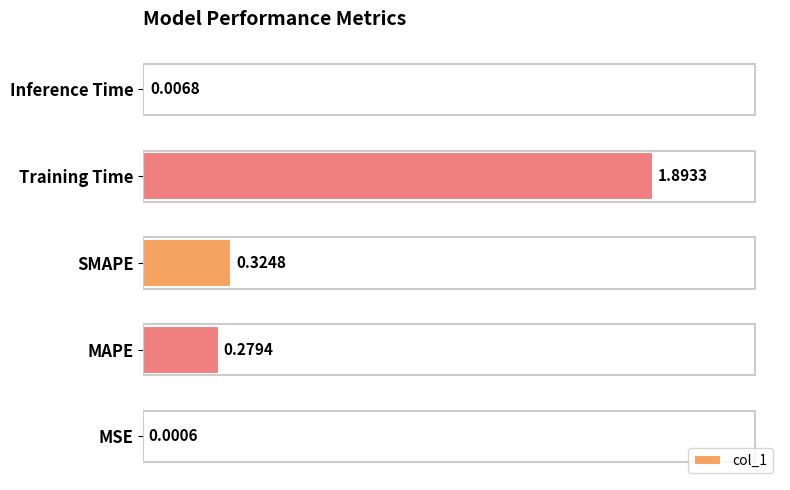

What is the sum of the values at MAPE and Training Time?

2.2